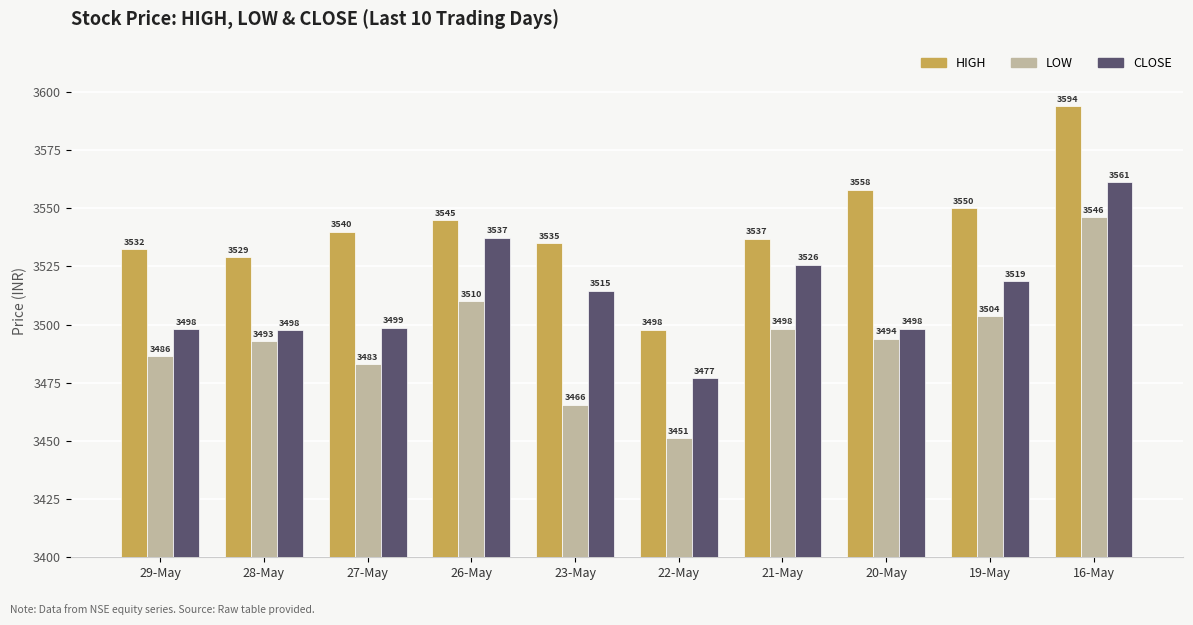

Which label corresponds to the smallest value in the chart?

22-May